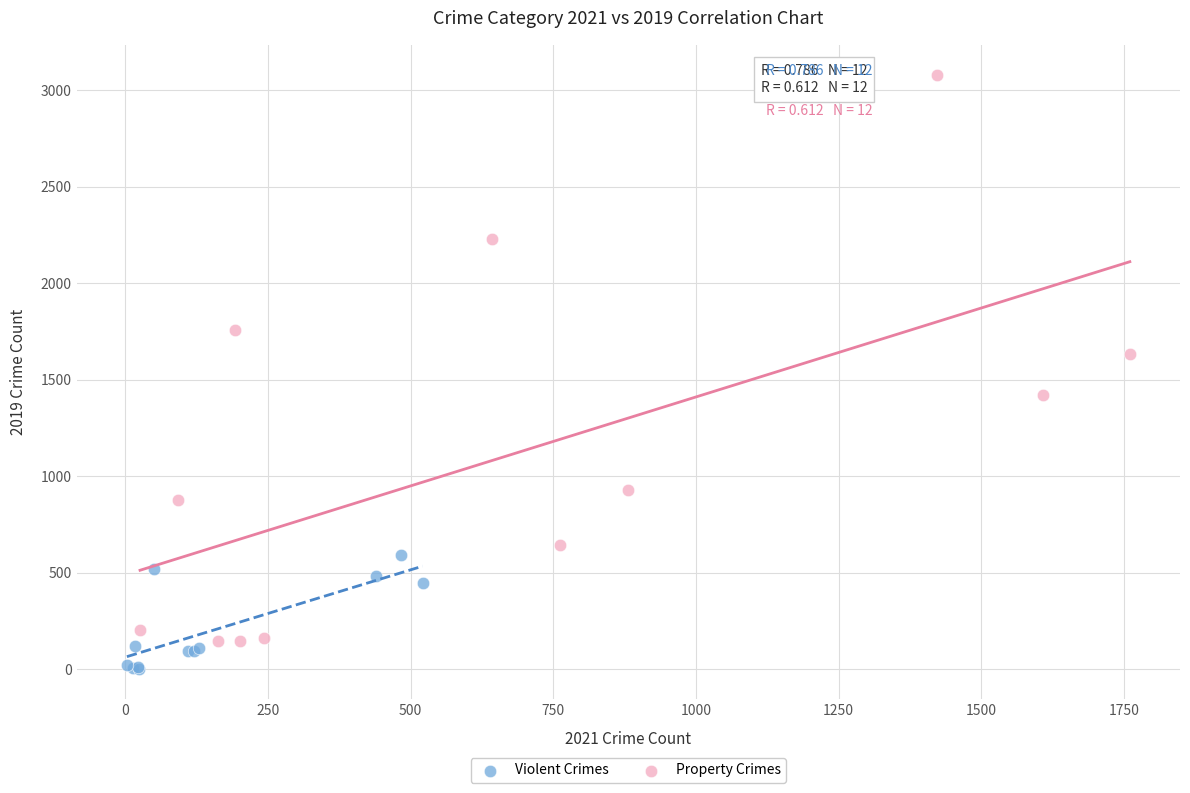

Which series has the largest Y range (max minus min)?

Property Crimes